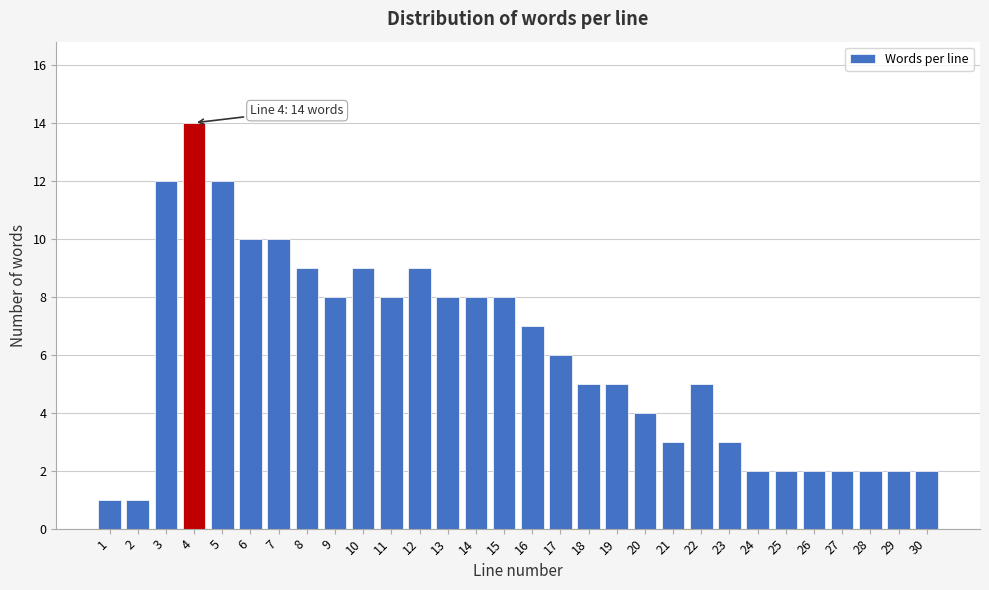

Reading left to right, transcribe all the data shown in this chart.

1	1	12	14	12	10	10	9	8	9	8	9	8	8	8	7	6	5	5	4	3	5	3	2	2	2	2	2	2	2